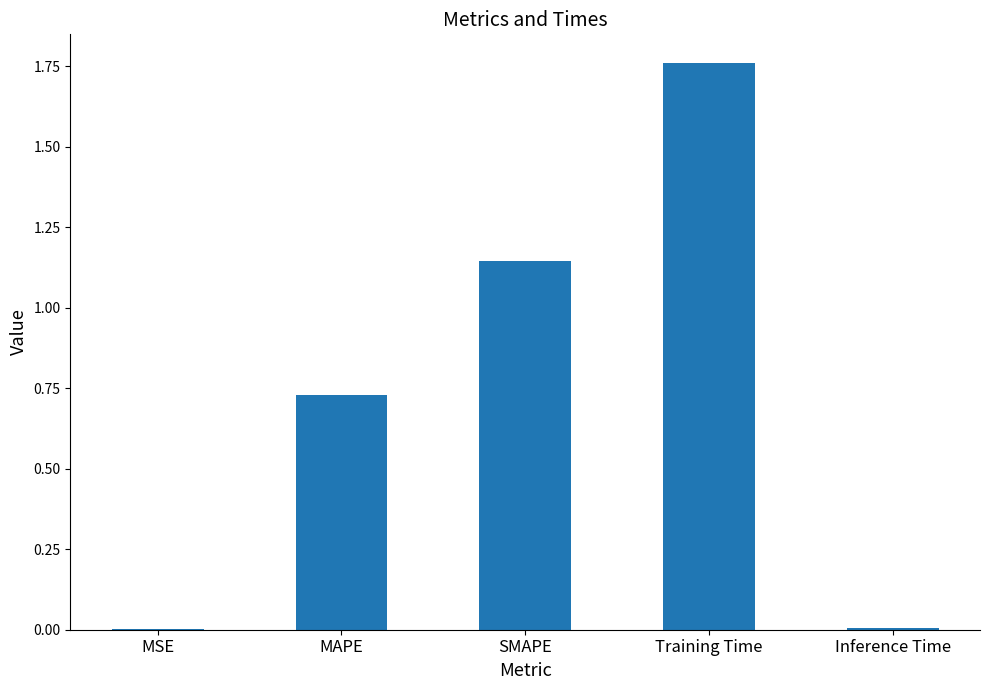

True or false: the data shows 0.0 at Inference Time.

True